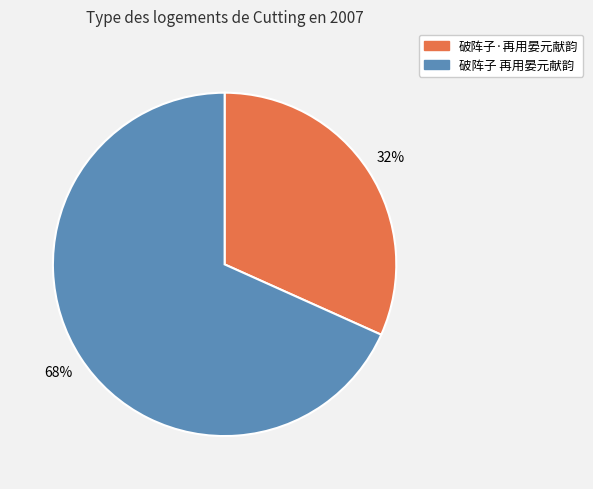

To the nearest percent, what is the average slice percentage?

50%